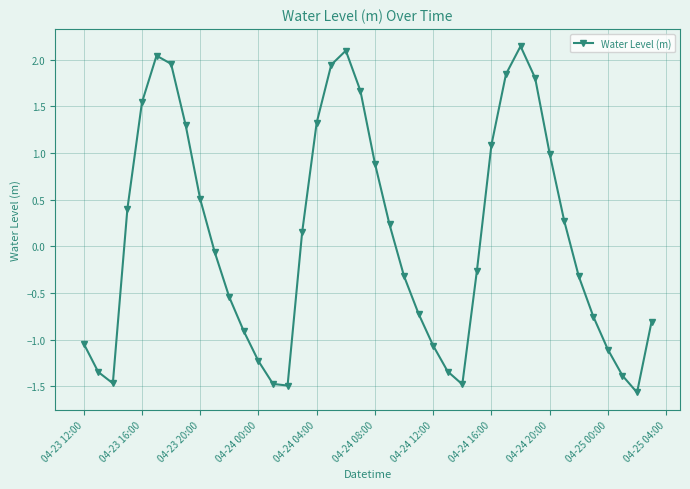

What is the sum of all values?

3.5